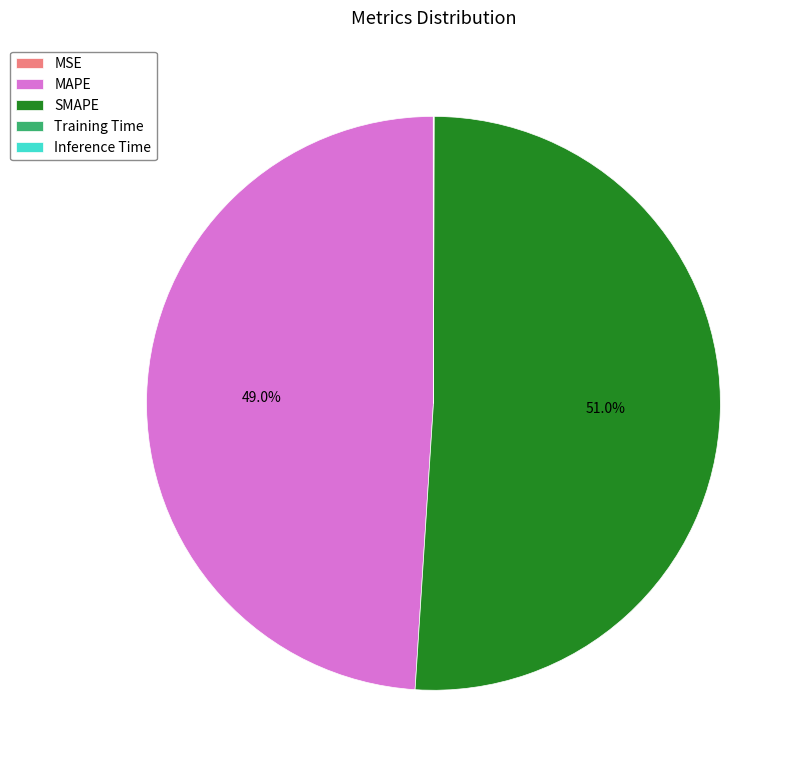

Combined, do MAPE and SMAPE account for over 50%?

Yes